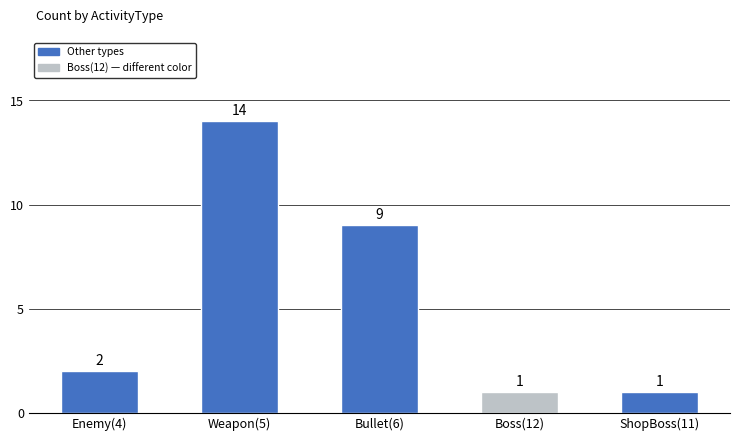

Which category has the highest value across all series?

Weapon(5)